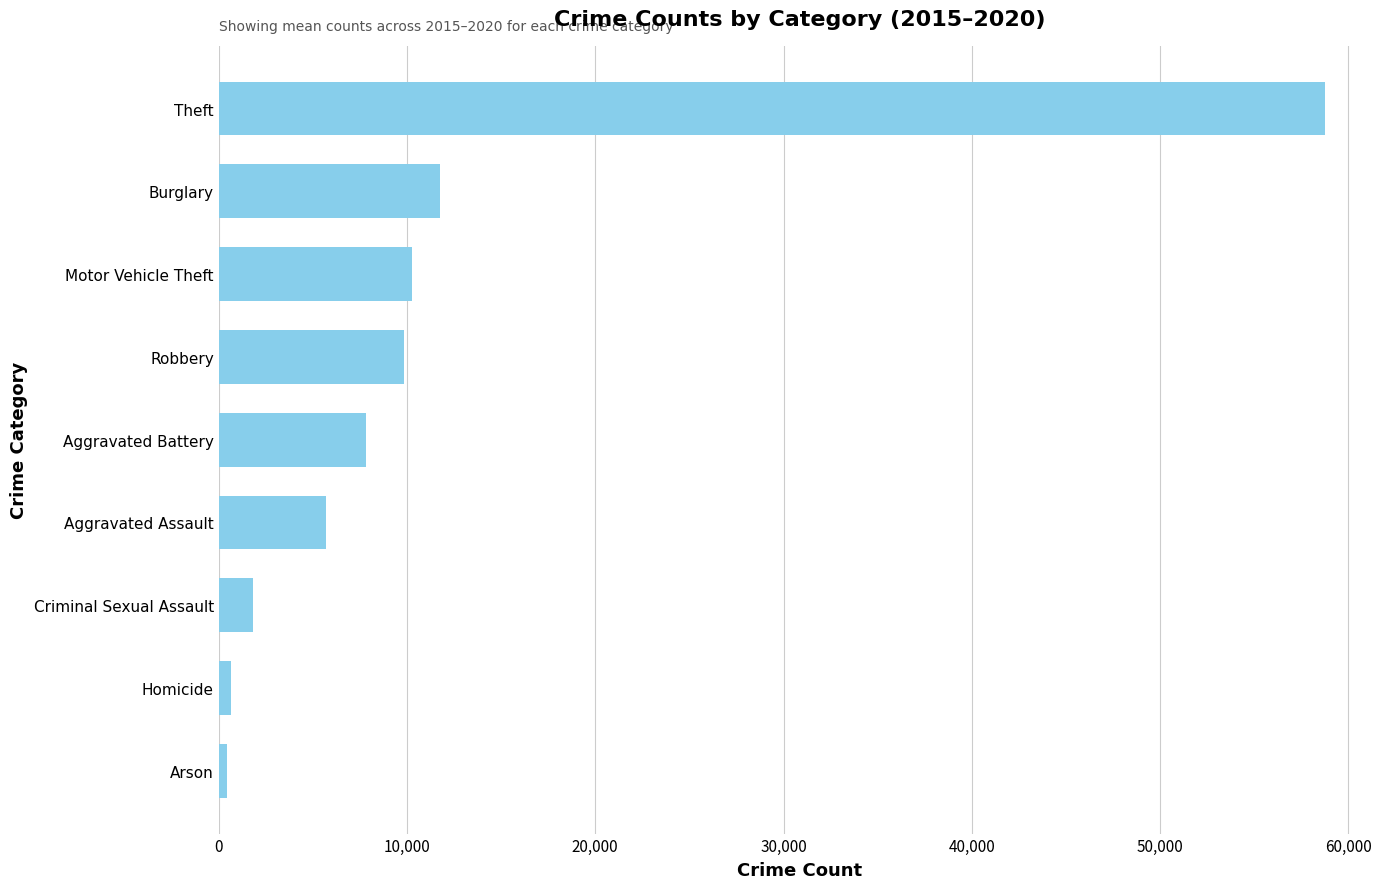

Is it true that the value at Robbery is 9834.5?

True